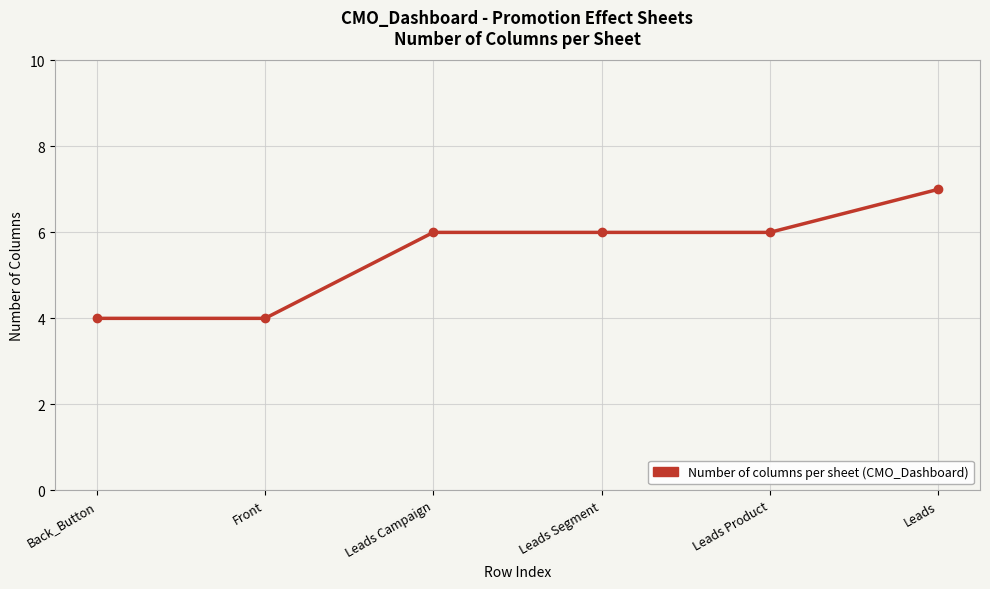

The chart shows a value of 6 at Leads Segment. True or false?

True